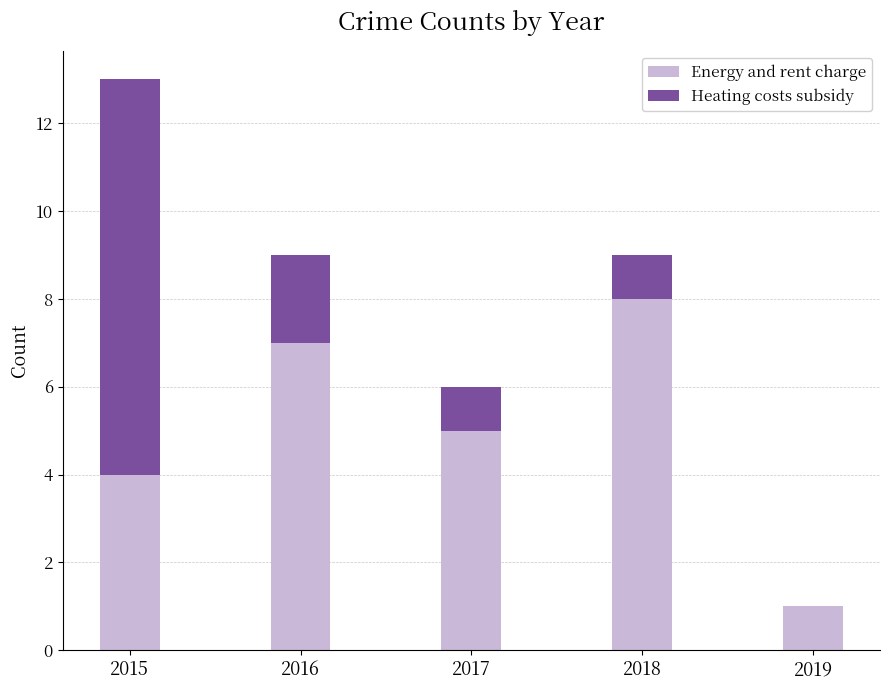

What is the total value across all series at 2017?

6